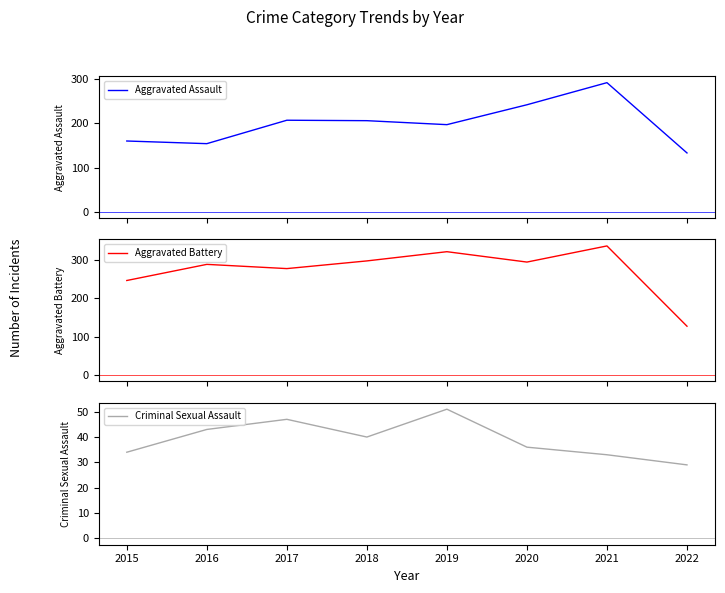

What are all the series names shown in the legend?

Aggravated Assault, Aggravated Battery, Criminal Sexual Assault